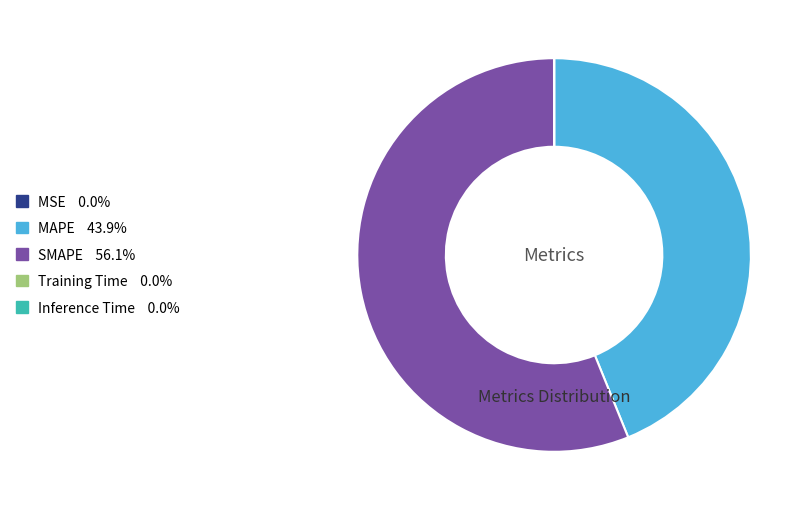

Which has a higher value, MAPE or SMAPE?

SMAPE